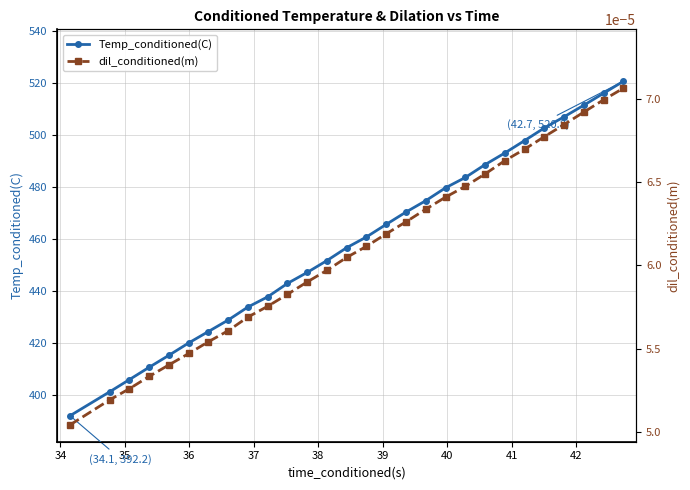

How many categories are shown in the chart?

28